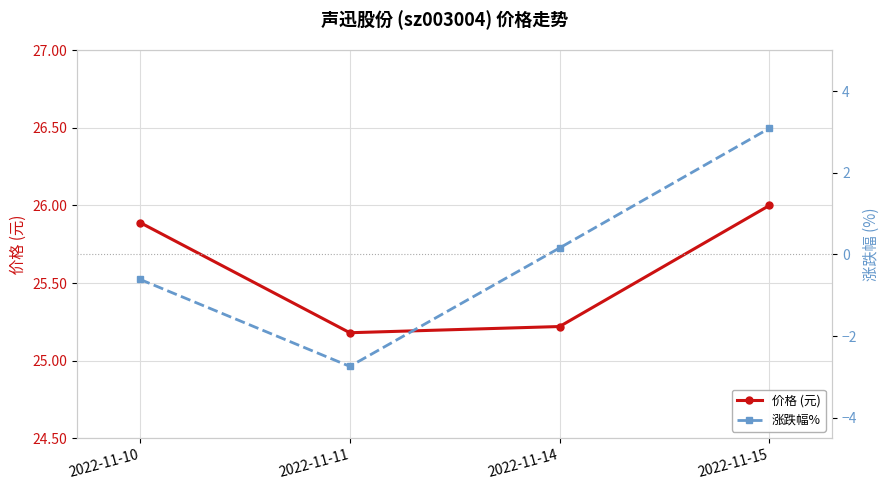

True or false: 涨跌幅% and 价格 (元) cross at least once.

False